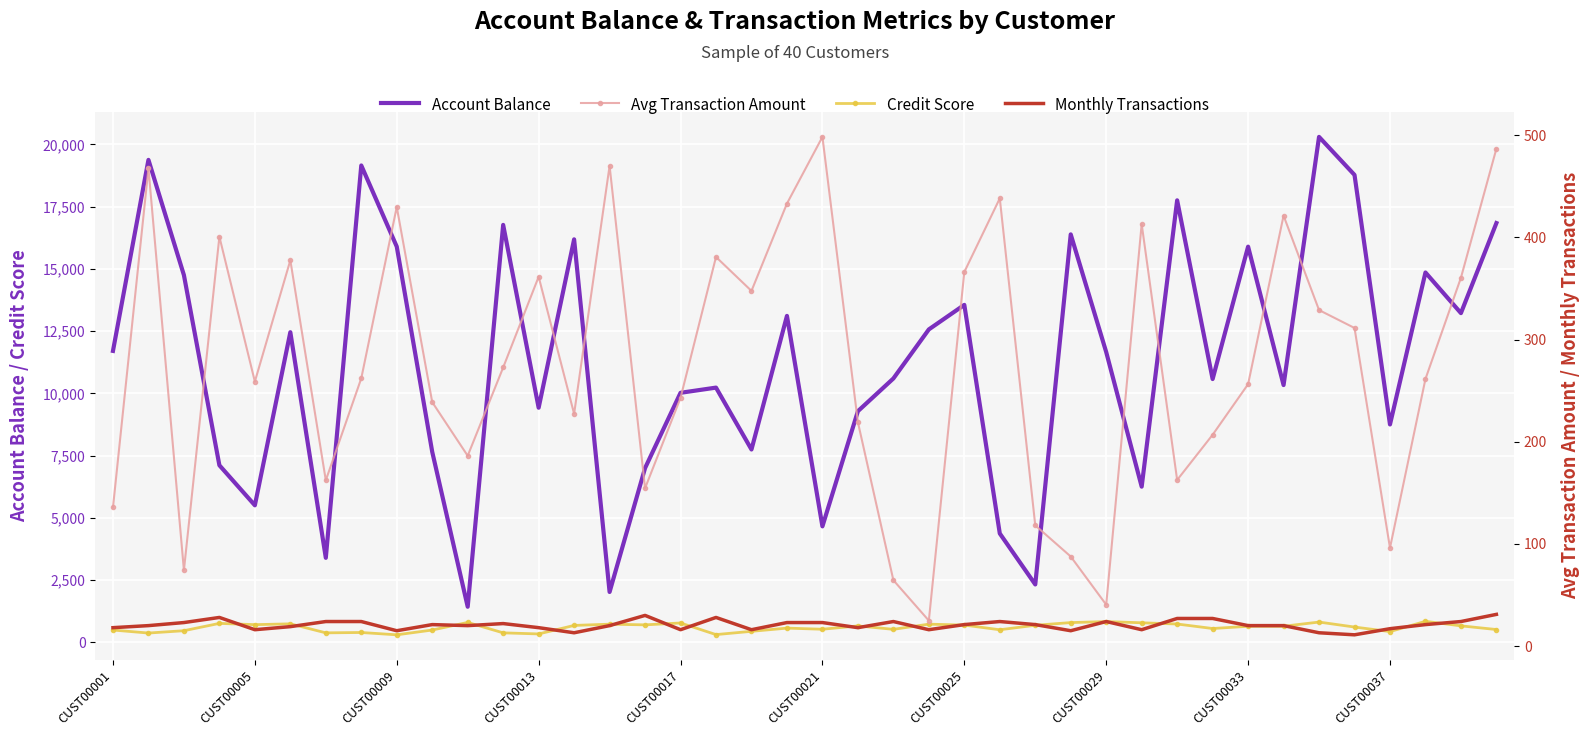

What is the difference between the highest and lowest values at 18?

7733.7